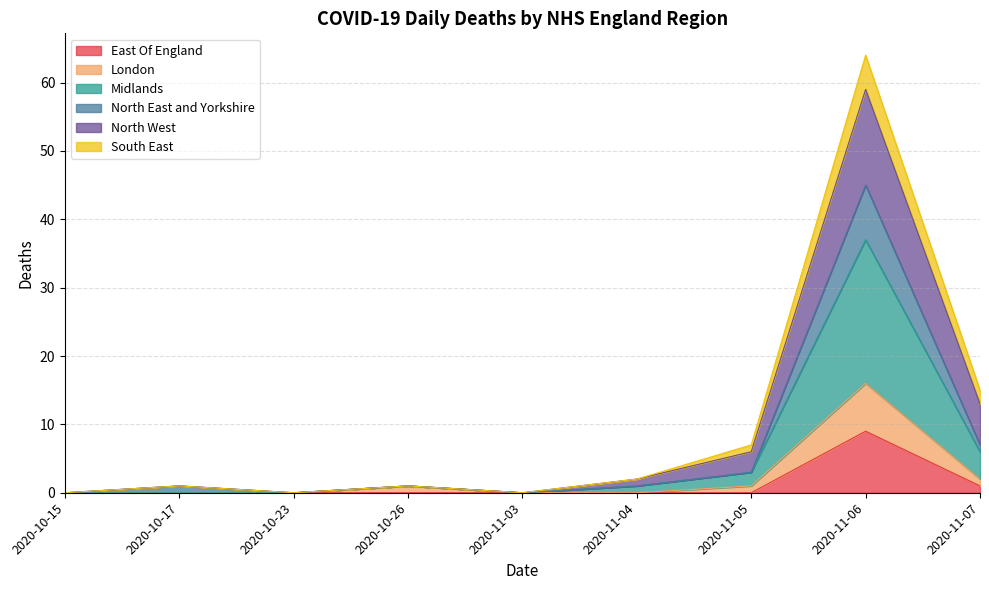

What is the maximum value for East Of England?

9